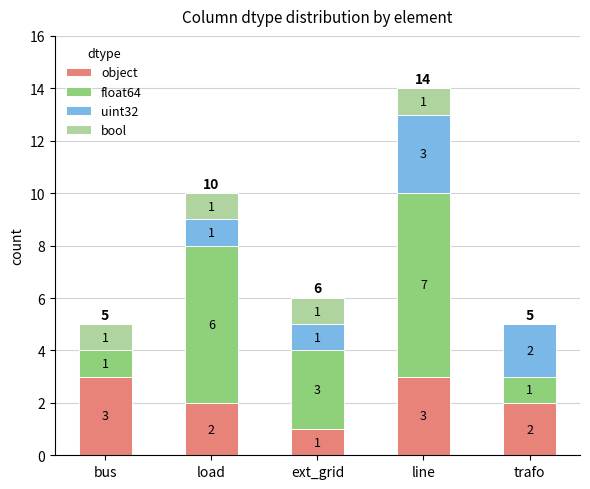

How many object values are between 2 and 3?

4